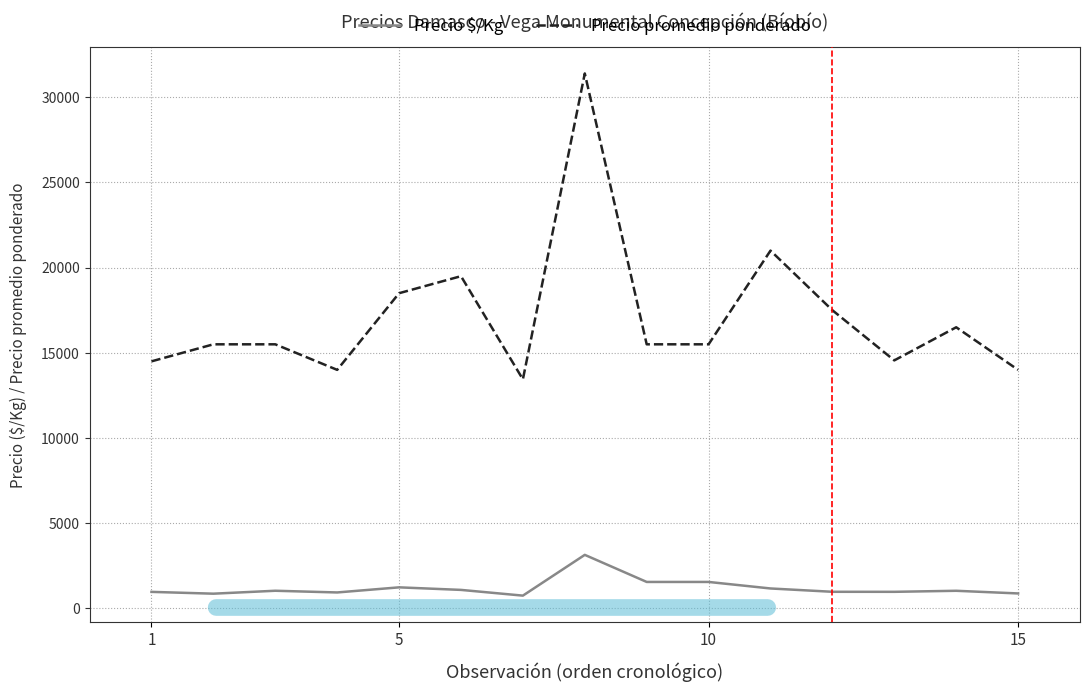

True or false: Precio promedio ponderado and Precio $/Kg cross at least once.

False